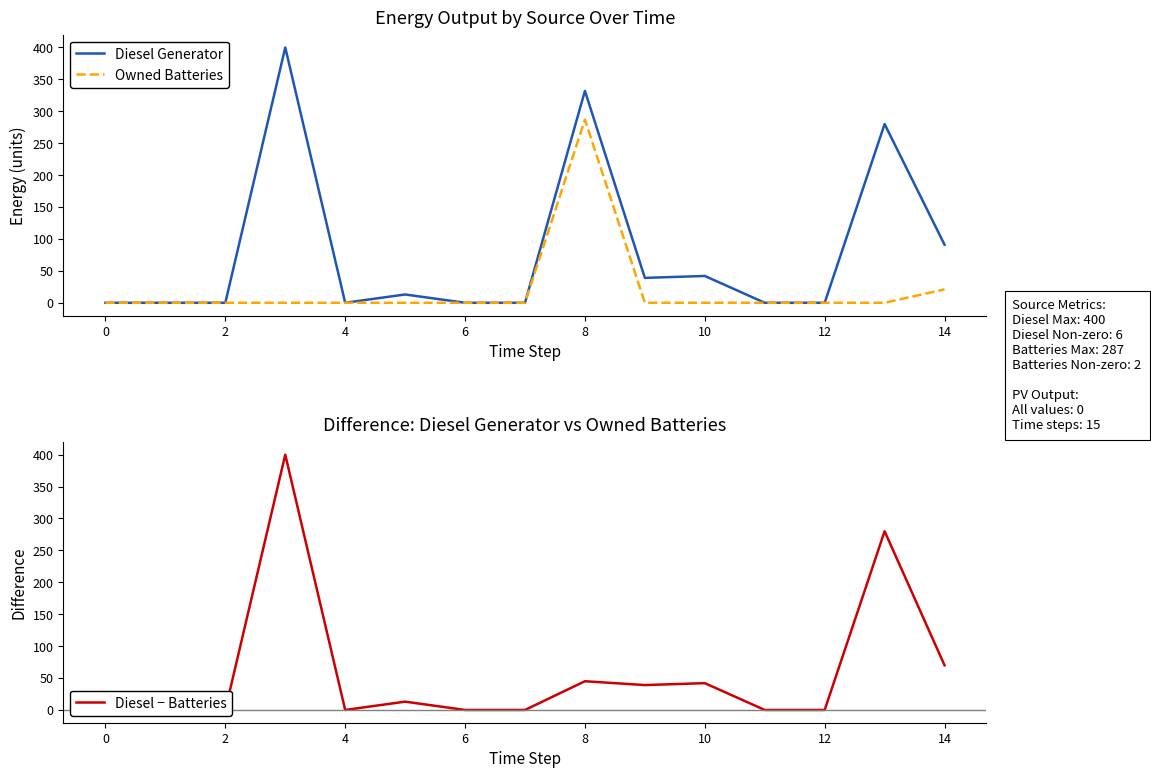

How many values in Owned Batteries are above zero?

2